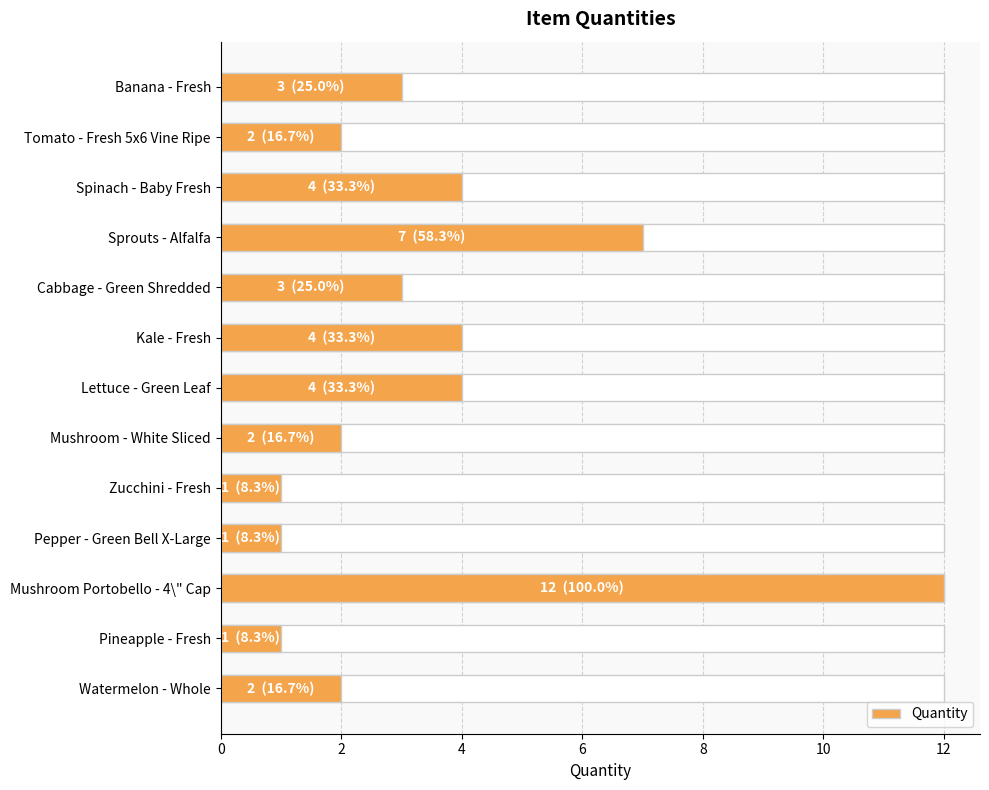

Are the bars horizontal?

Yes